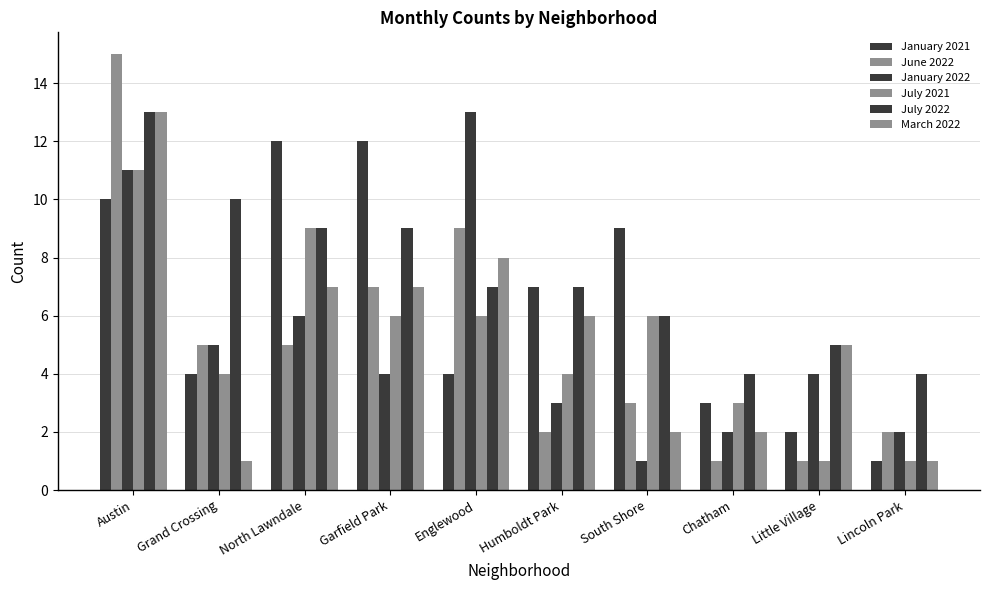

Rank the series at Garfield Park from highest to lowest value.

January 2021, July 2022, June 2022, March 2022, July 2021, January 2022